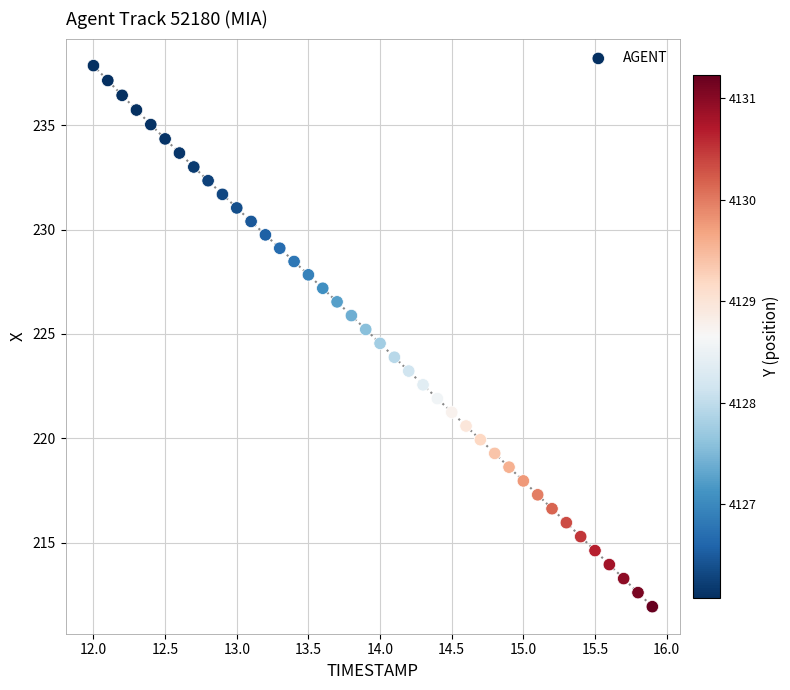

What is the range of X values (max minus min)?

3.9